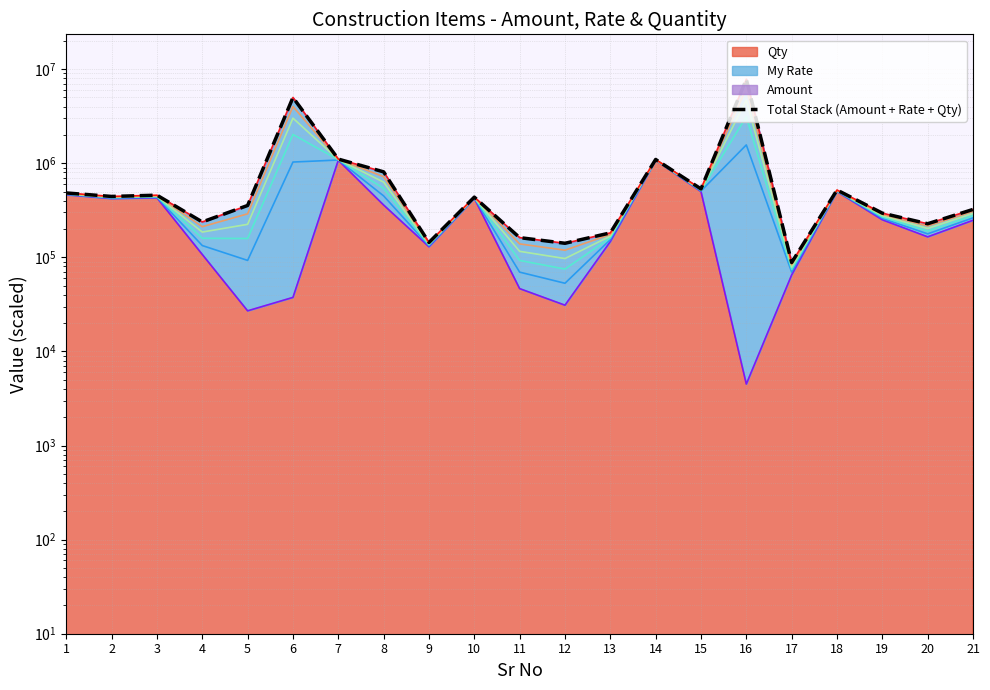

What is the greatest value displayed?

7805904.0